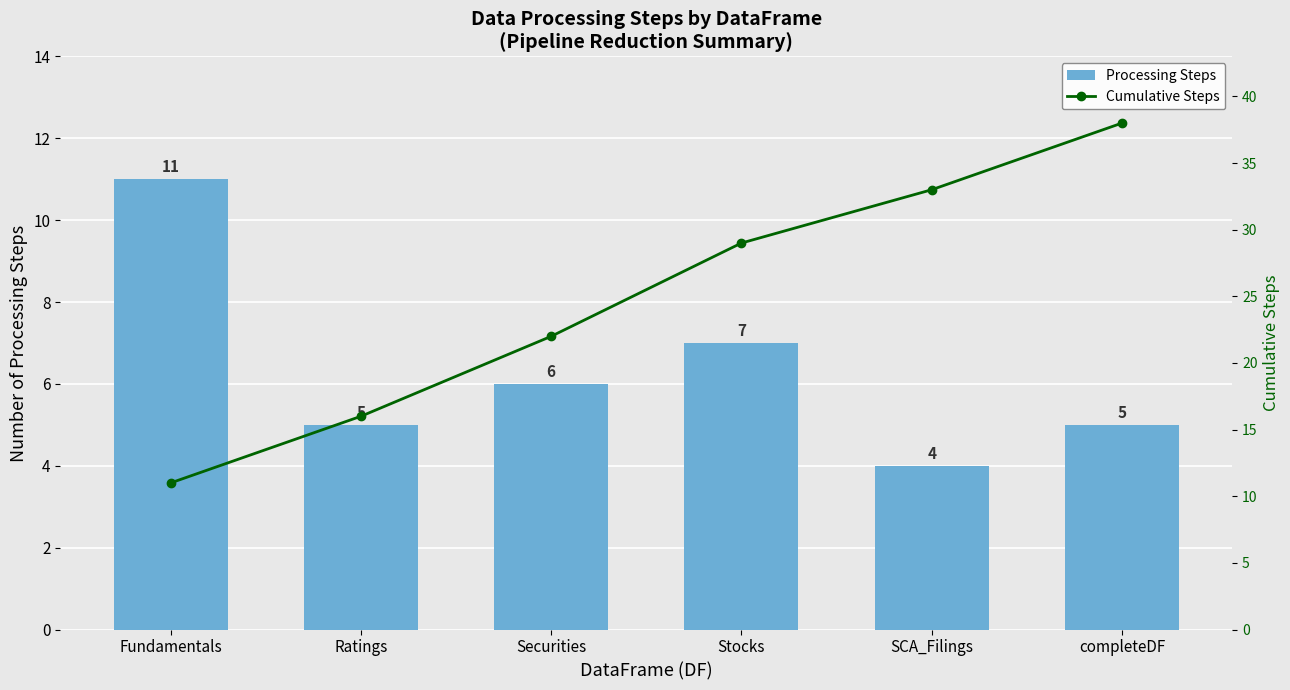

Reading right to left, list all the values displayed in this chart.

Processing Steps: completeDF=5	SCA_Filings=4	Stocks=7	Securities=6	Ratings=5	Fundamentals=11
Cumulative Steps: completeDF=38	SCA_Filings=33	Stocks=29	Securities=22	Ratings=16	Fundamentals=11